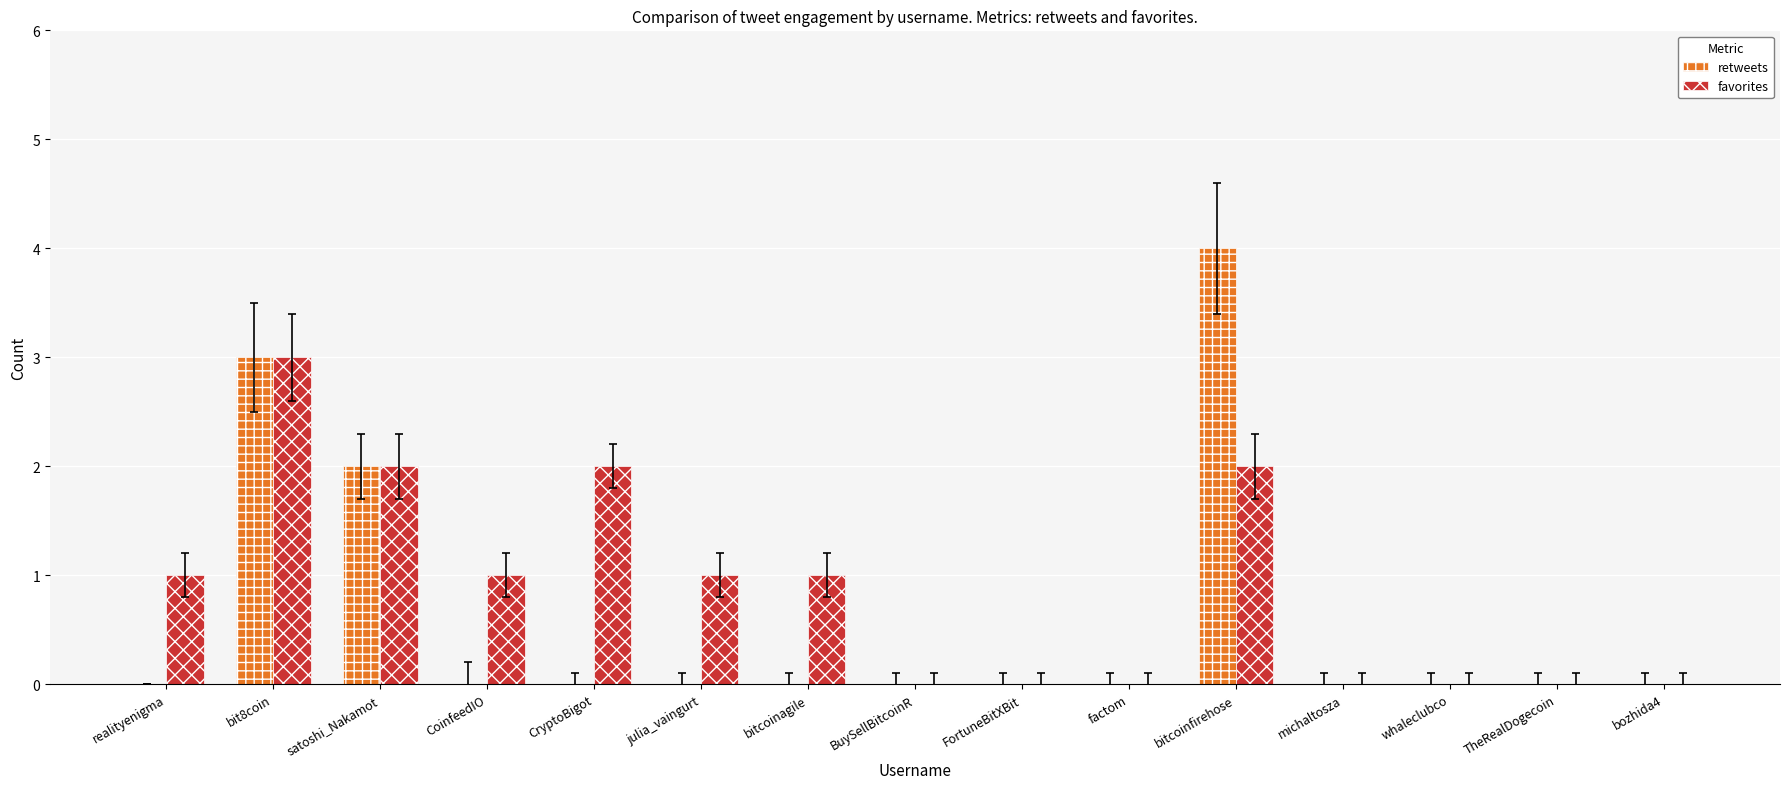

Is it true that favorites equals 2 at CryptoBigot?

True